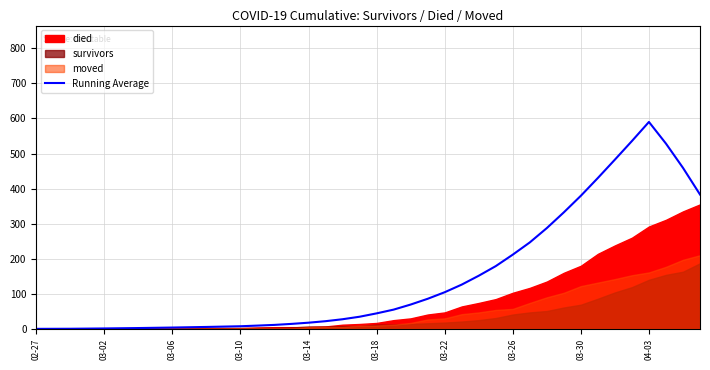

At which label does Running Average reach its peak?

04-03